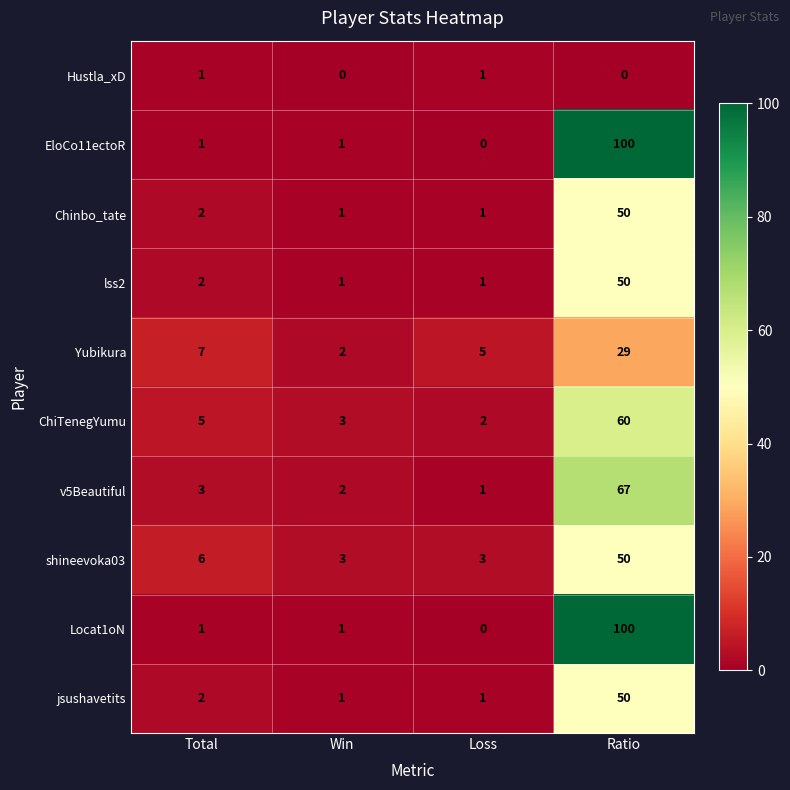

At how many categories does at least one series exceed 8?

1